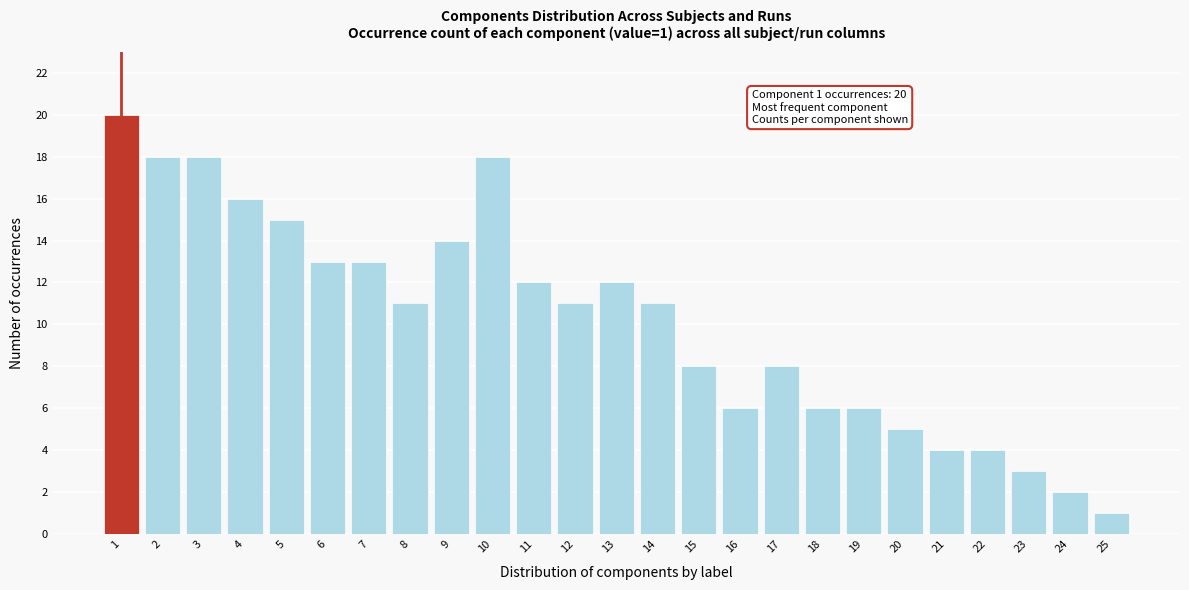

Reading right to left, list all the values displayed in this chart.

25=1	24=2	23=3	22=4	21=4	20=5	19=6	18=6	17=8	16=6	15=8	14=11	13=12	12=11	11=12	10=18	9=14	8=11	7=13	6=13	5=15	4=16	3=18	2=18	1=20